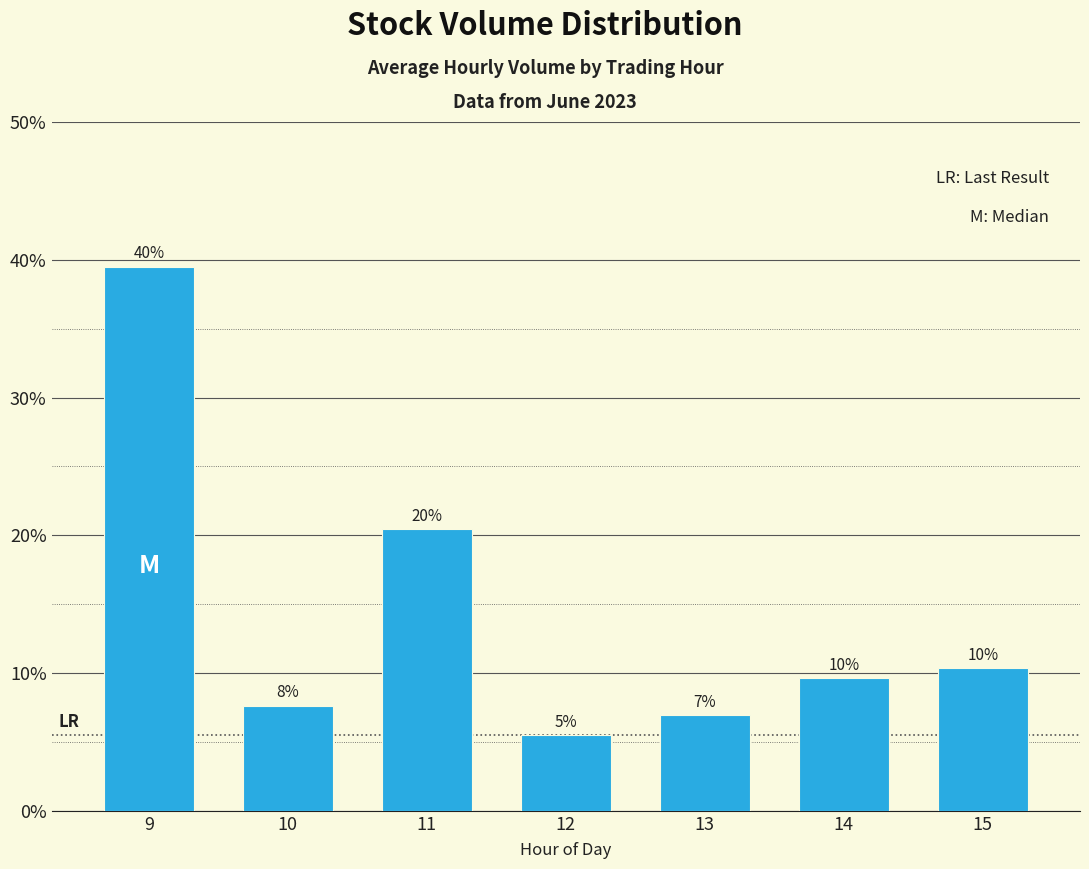

Rank the categories by value from lowest to highest.

12, 13, 10, 14, 15, 11, 9